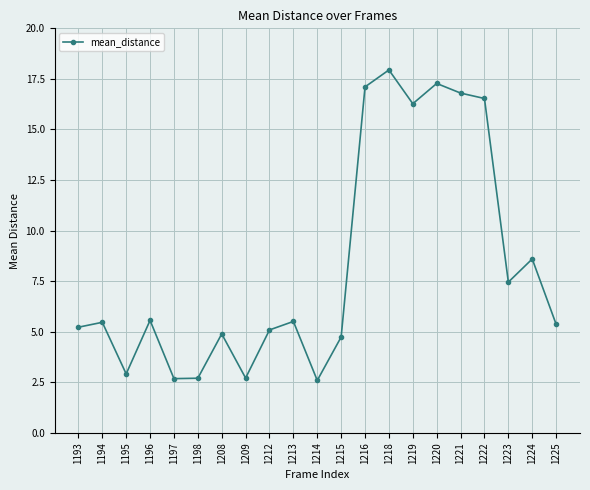

What is the smallest value displayed?

2.6